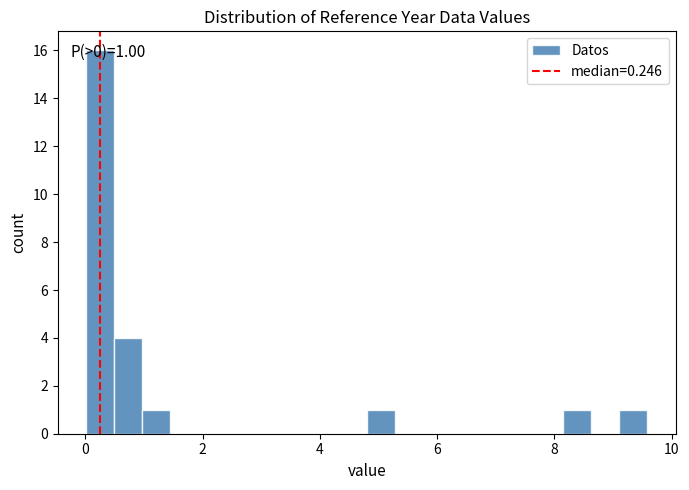

Read against the x-axis, roughly where is the centre of the tallest bar?

0.2